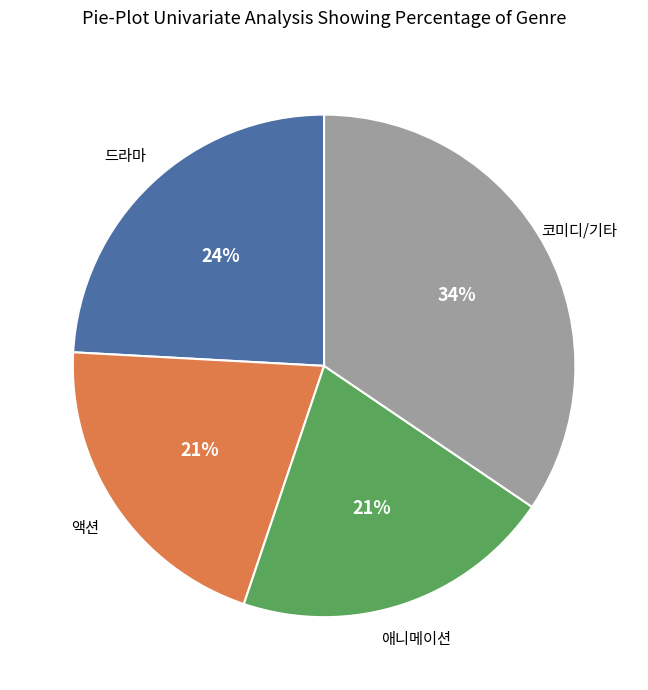

Is there a majority slice in this chart?

No